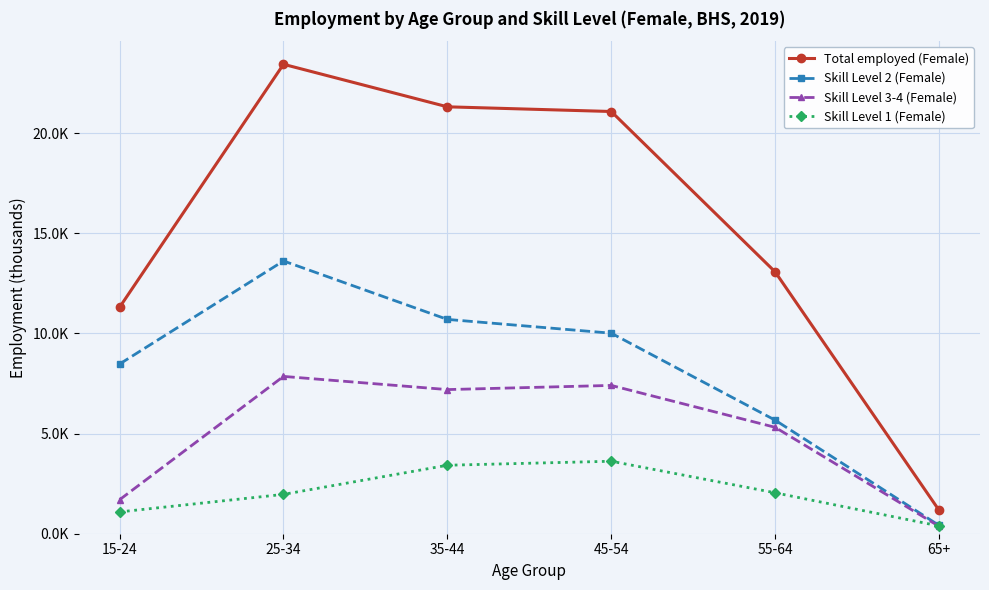

What are all the series names shown in the legend?

Total employed (Female), Skill Level 2 (Female), Skill Level 3-4 (Female), Skill Level 1 (Female)